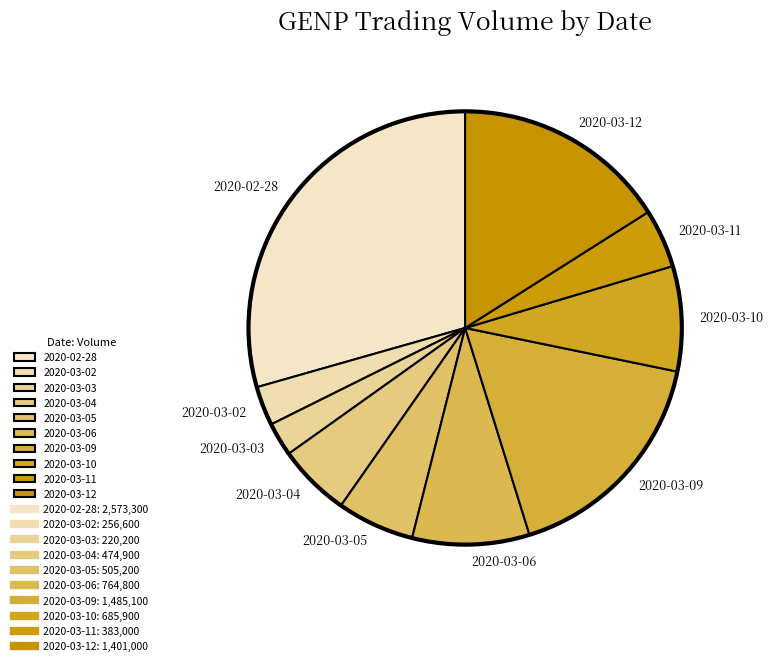

Does any single category account for the majority?

No